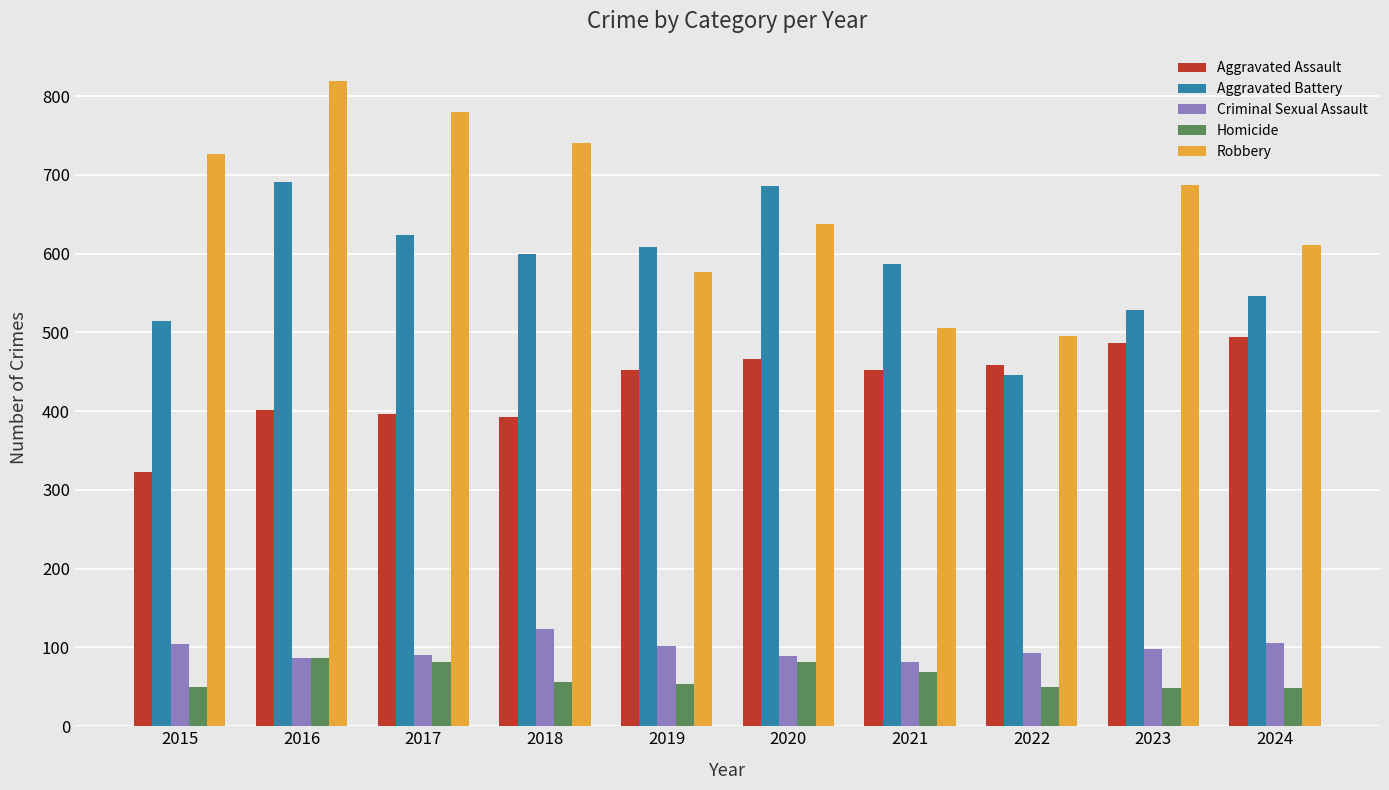

Which category has the highest value across all series?

2016